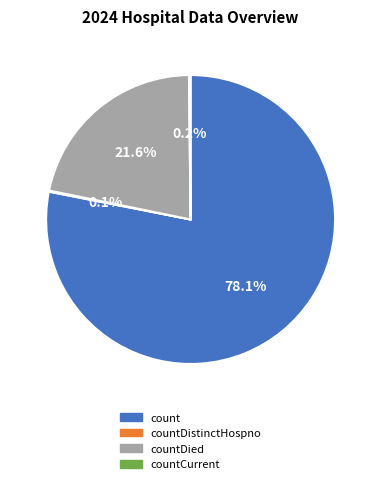

Which slice represents more than half of the pie?

count